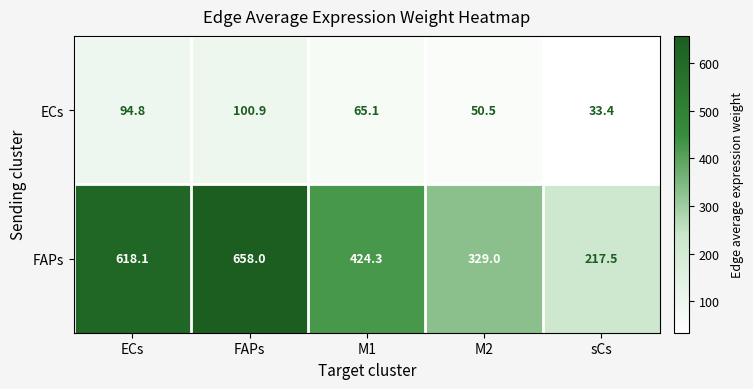

Reading right to left, what are all the values shown in this chart?

ECs: sCs=33.4	M2=50.5	M1=65.1	FAPs=100.9	ECs=94.8
FAPs: sCs=217.5	M2=329.0	M1=424.3	FAPs=658.0	ECs=618.1